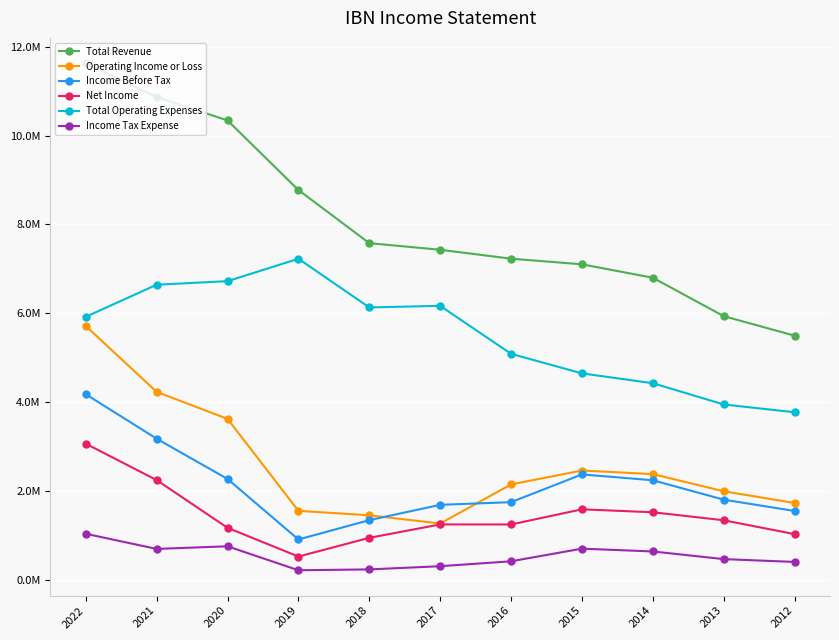

Reading left to right, what are all the values shown in this chart?

Total Revenue: 11630100	10868900	10341500	8774600	7577600	7428600	7227900	7101300	6798400	5933700	5494100
Operating Income or Loss: 5711600	4227600	3619800	1548300	1447700	1262700	2142800	2456700	2375200	1989300	1725200
Income Before Tax: 4174000	3172900	2266000	903100	1338300	1683400	1743700	2368700	2237100	1800100	1545300
Net Income: 3060900	2241000	1166100	518600	940100	1242000	1240900	1582300	1516400	1335900	1023900
Total Operating Expenses: 5918500	6641300	6721700	7226300	6129900	6165800	5085100	4644600	4423200	3944400	3768900
Income Tax Expense: 1031000	690500	749700	209600	229000	301000	411700	696600	633300	461000	397500